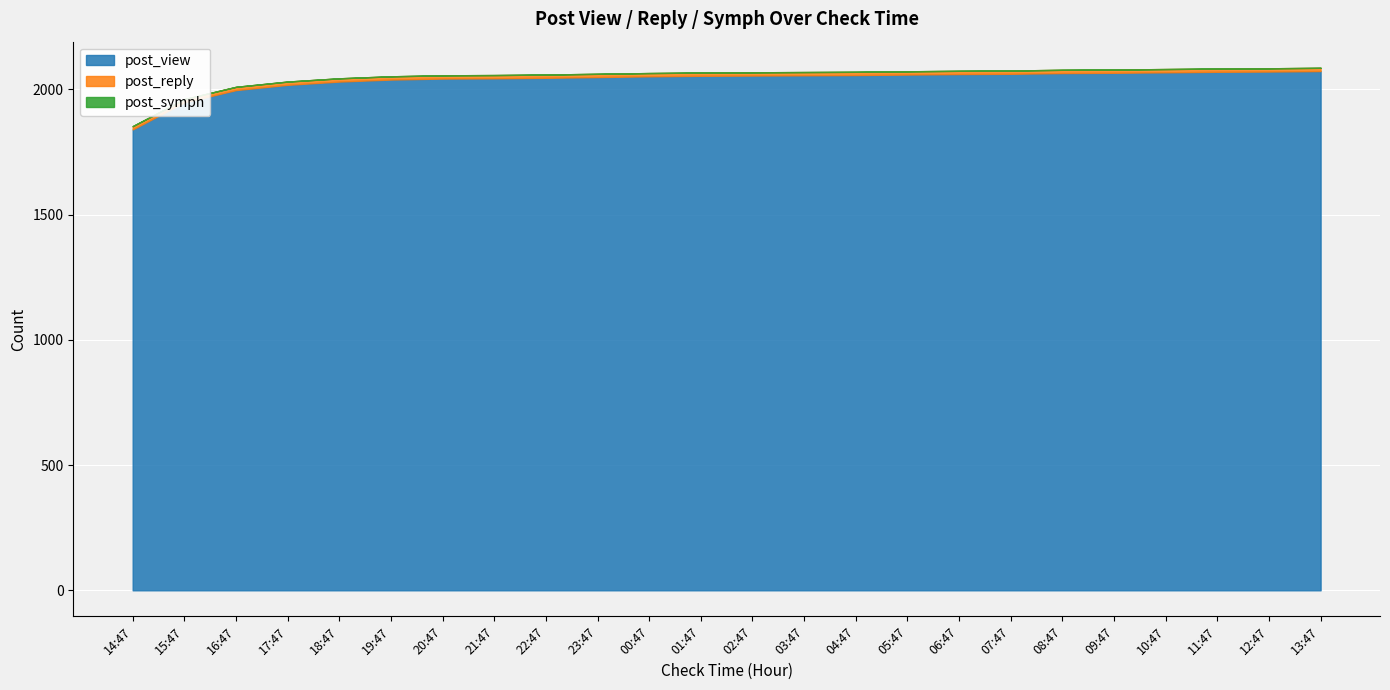

Between 03:47 and 14:47, which is larger?

03:47